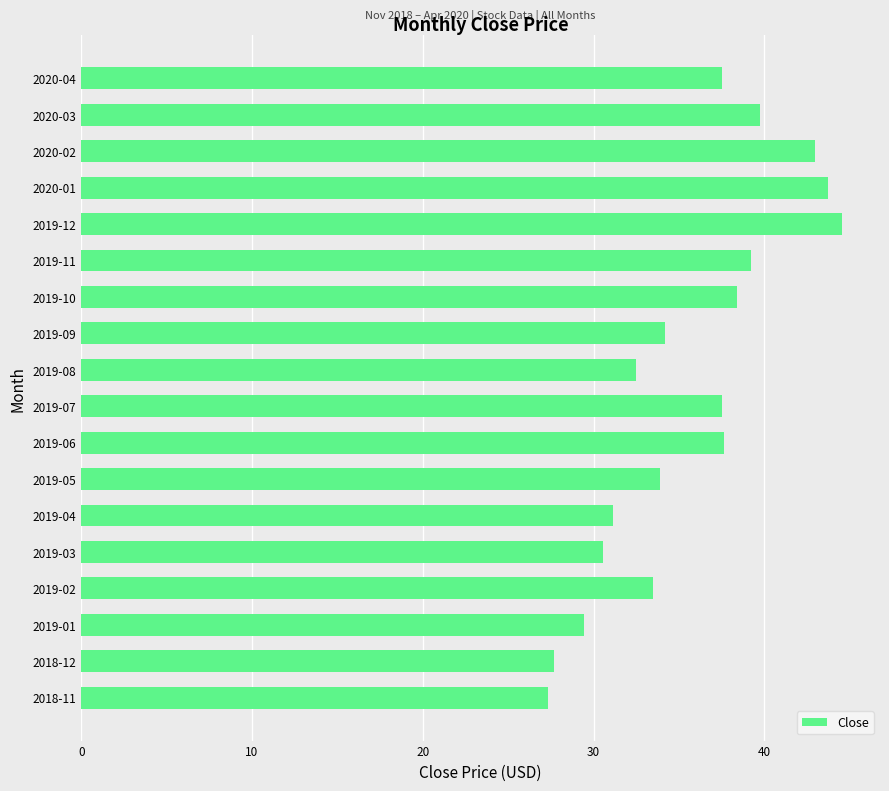

Is it true that the value at 2019-01 is 29.4?

True